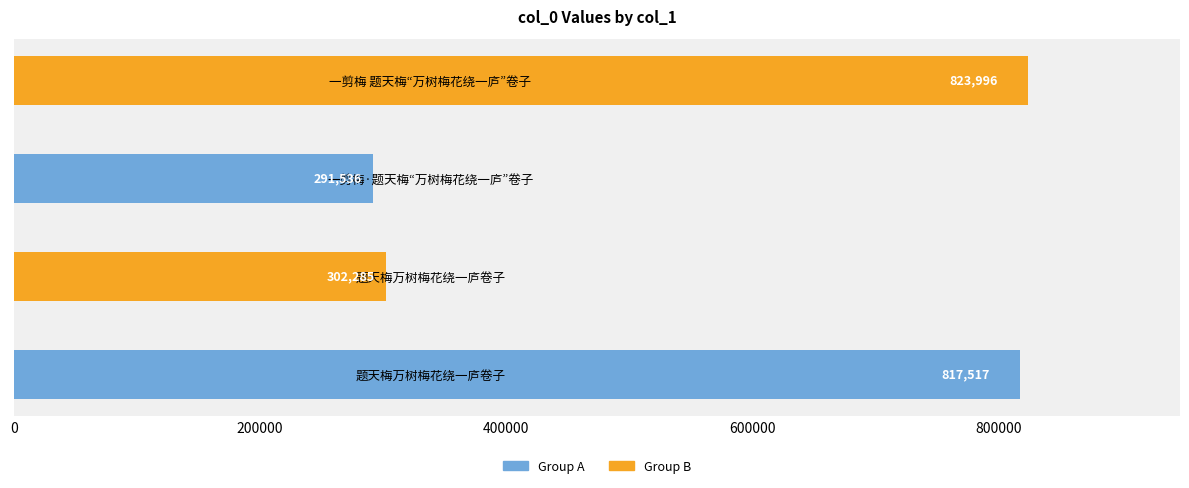

What is the difference between the maximum and second lowest values?

521711